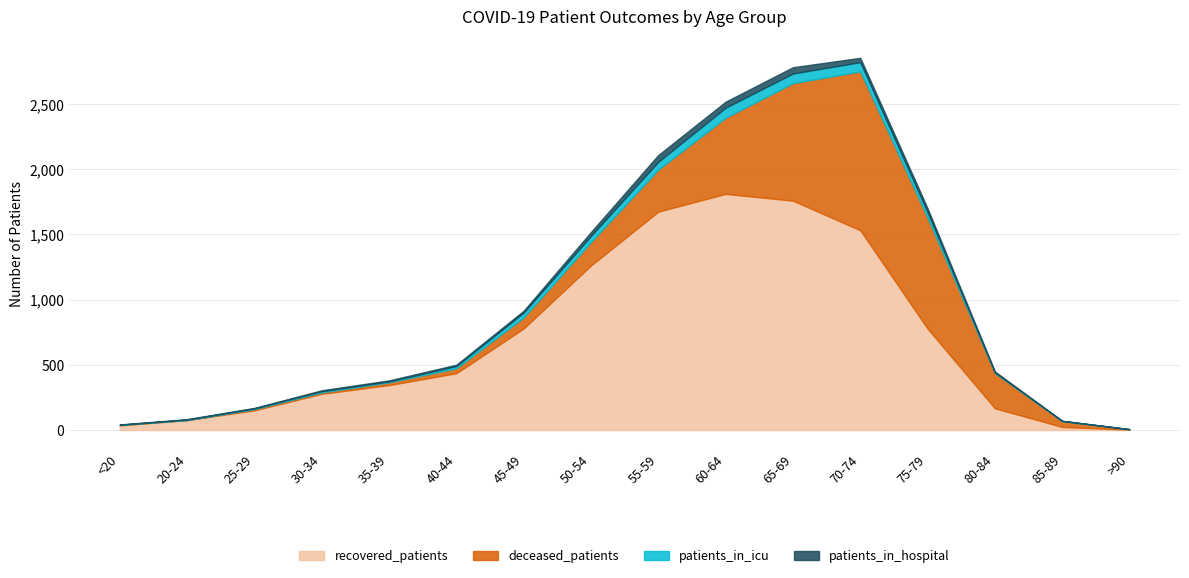

At which category does recovered_patients reach its first local peak?

60-64